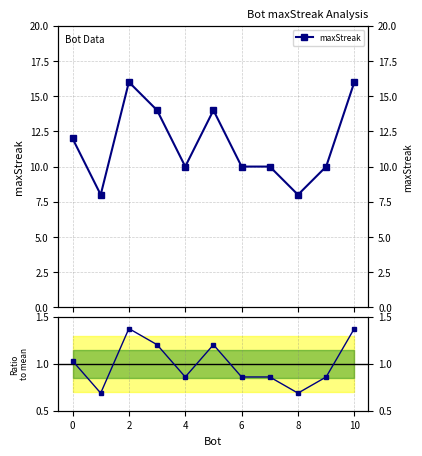

True or false: Ratio to mean and maxStreak cross at least once.

False